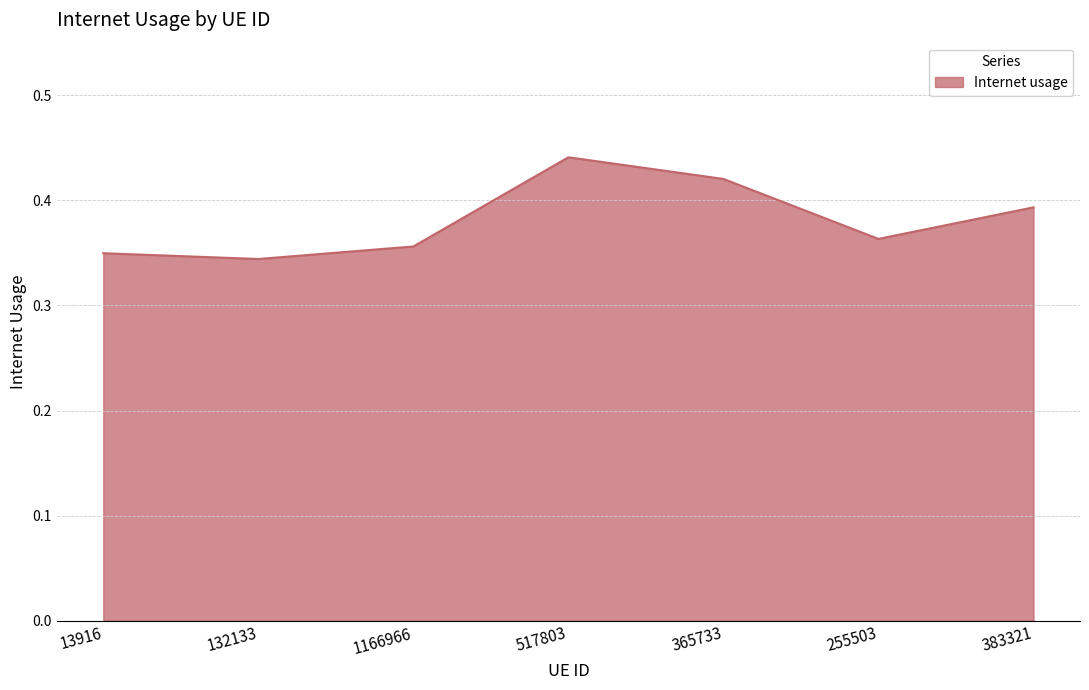

Rank the categories by value from highest to lowest.

517803, 365733, 383321, 255503, 1166966, 13916, 132133